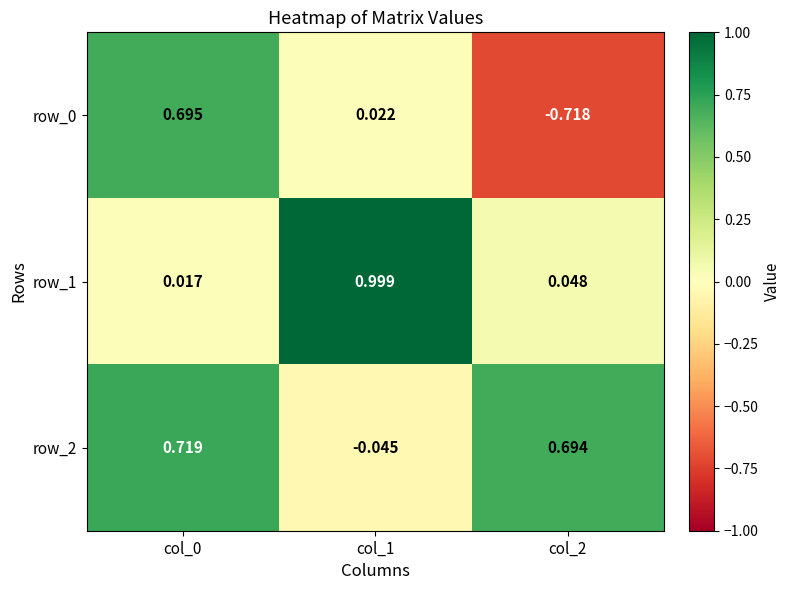

Is the value of row_2 at col_1 greater than the value of row_1 at col_2?

No